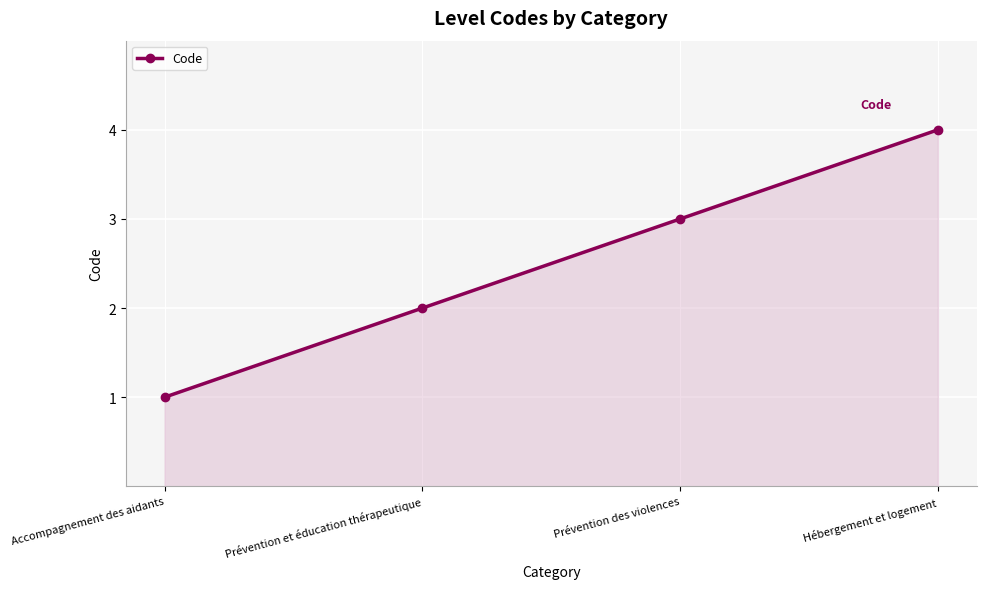

True or false: the data has more than 1 interior local peaks.

False